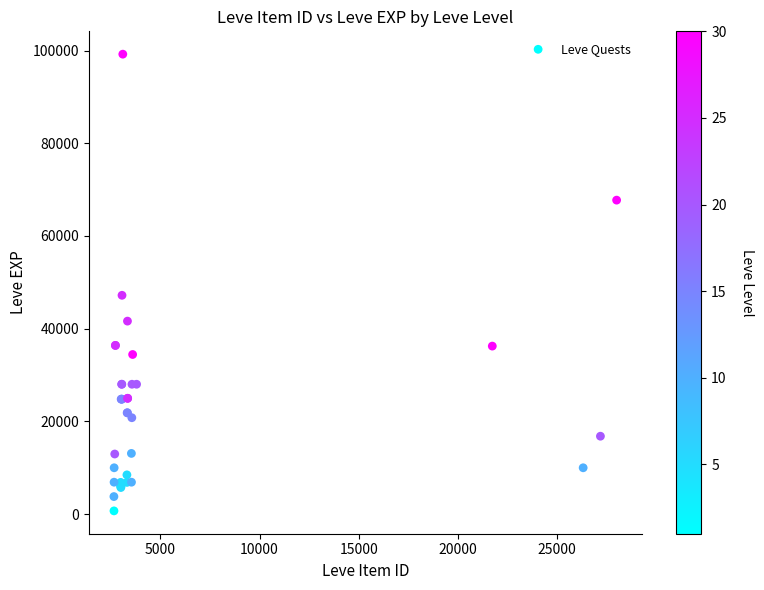

What Y value in the scatter plot is closest to 49955?

47200